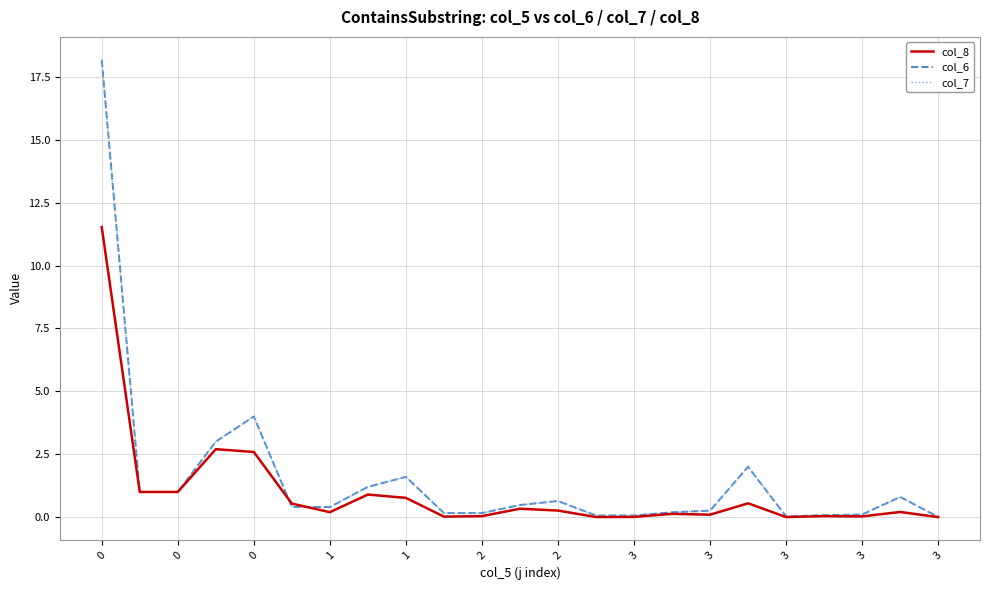

True or false: col_6 has more than 0 interior local peaks.

True